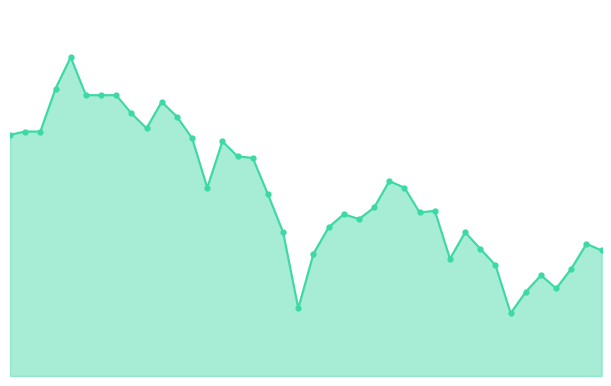

List the labels in order of value, largest first.

96/11/07, 96/11/06, 96/11/08, 96/11/09, 96/11/12, 96/11/15, 96/11/13, 96/11/16, 96/11/14, 96/11/02, 96/11/05, 96/11/01, 96/11/19, 96/11/21, 96/11/22, 96/11/23, 96/12/06, 96/11/20, 96/12/07, 96/11/26, 96/12/05, 96/12/11, 96/12/10, 96/12/03, 96/12/04, 96/11/30, 96/11/27, 96/12/13, 96/12/25, 96/12/14, 96/12/26, 96/11/29, 96/12/12, 96/12/17, 96/12/24, 96/12/20, 96/12/21, 96/12/19, 96/11/28, 96/12/18